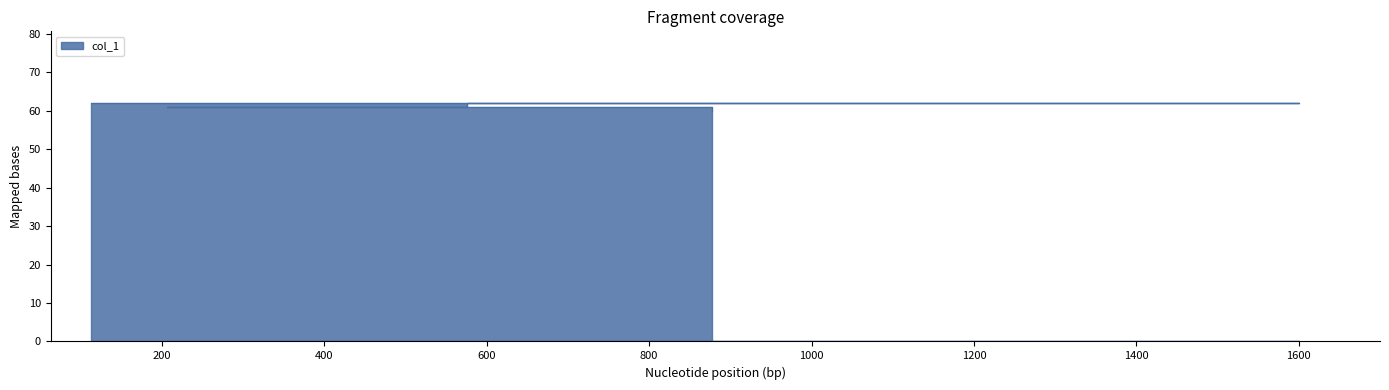

What is the value of the 1st point from the left?

62